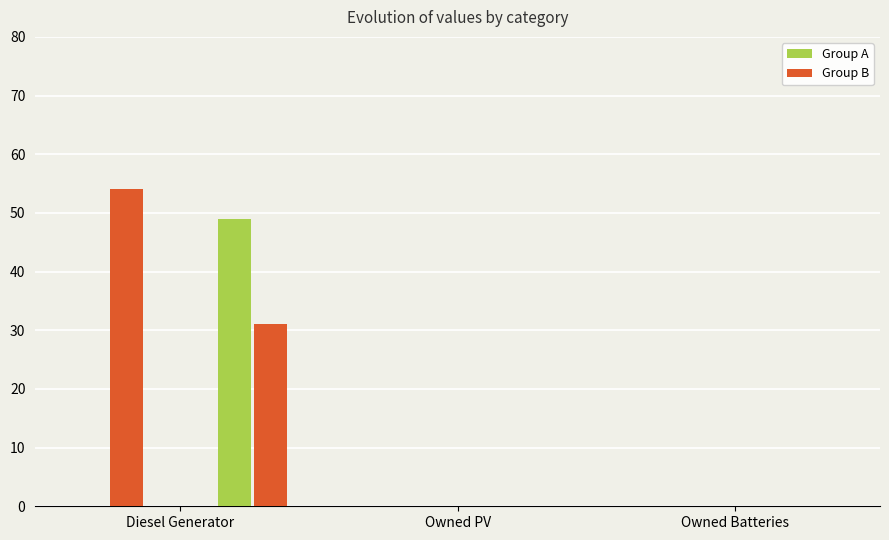

Count the col_11 values in the range 0 to 31.

3